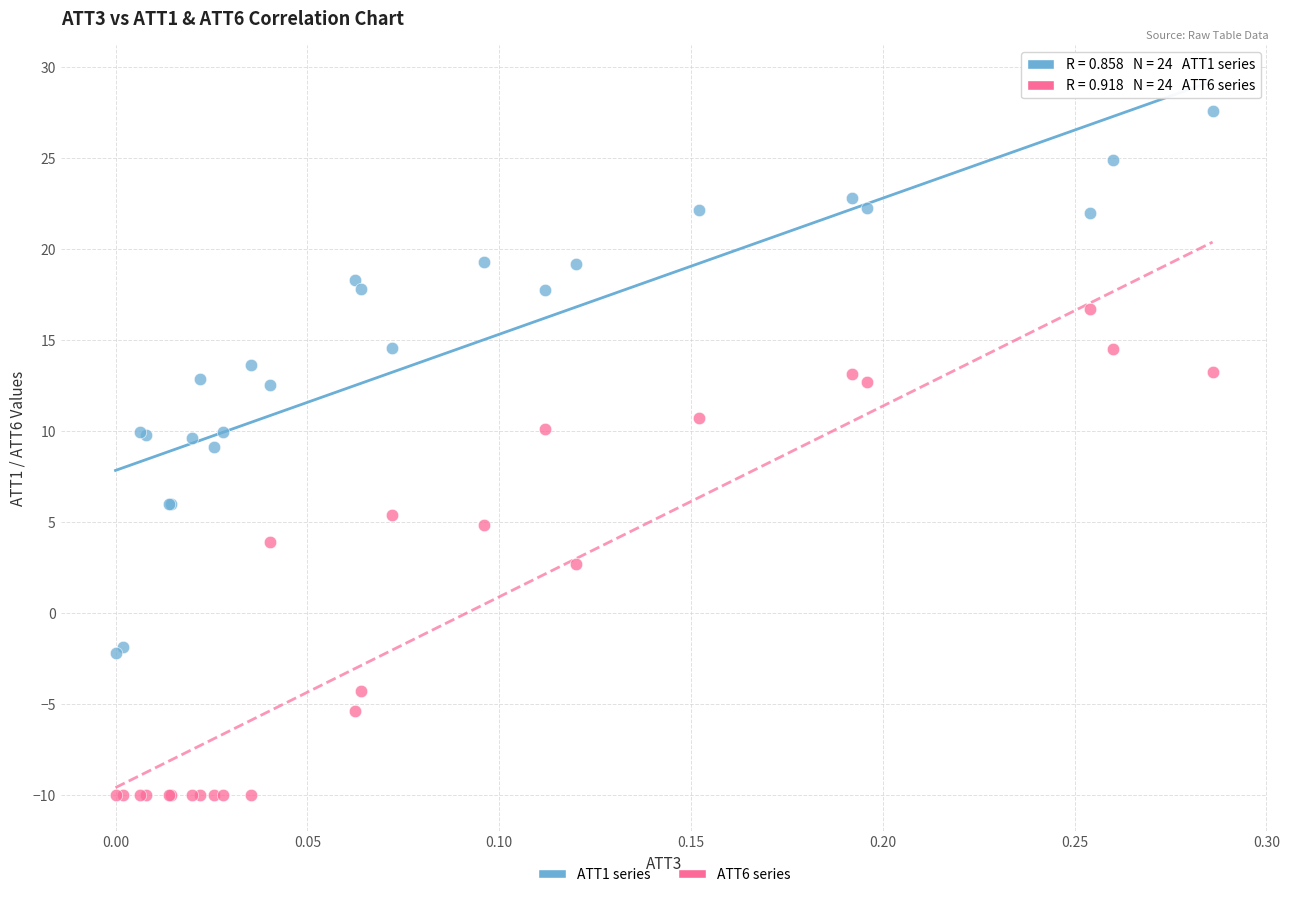

Which series has the widest spread of Y values?

ATT1 series